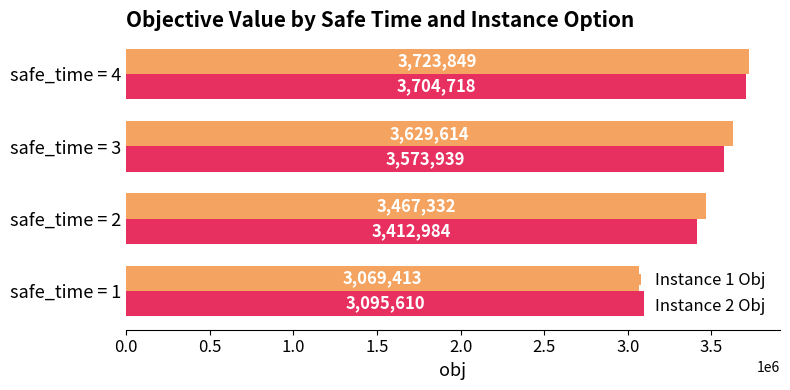

At which category is the sum across all series the highest?

safe_time = 4